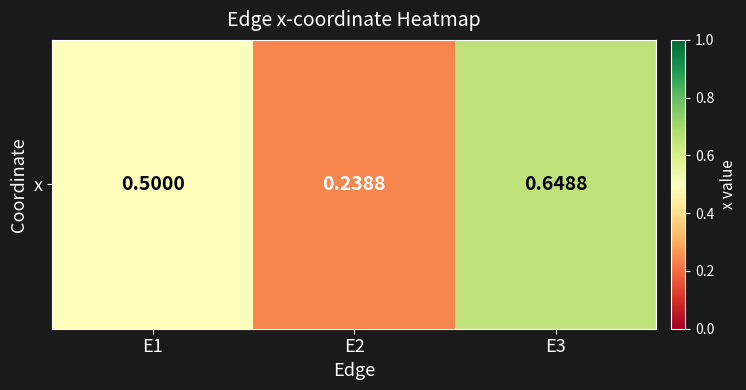

Reading right to left, list all the values displayed in this chart.

E3=0.6	E2=0.2	E1=0.5